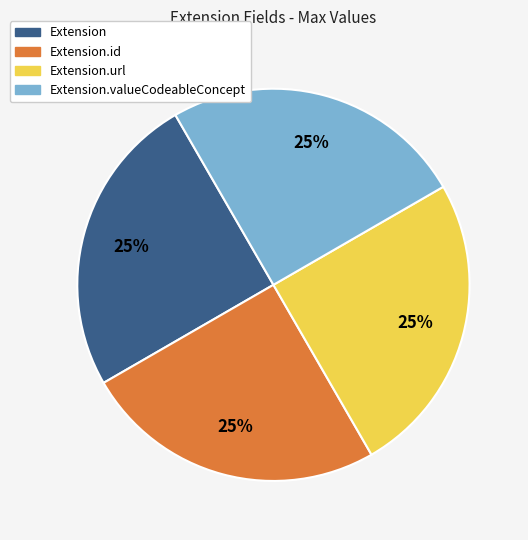

To the nearest percent, what is the average slice percentage?

25%